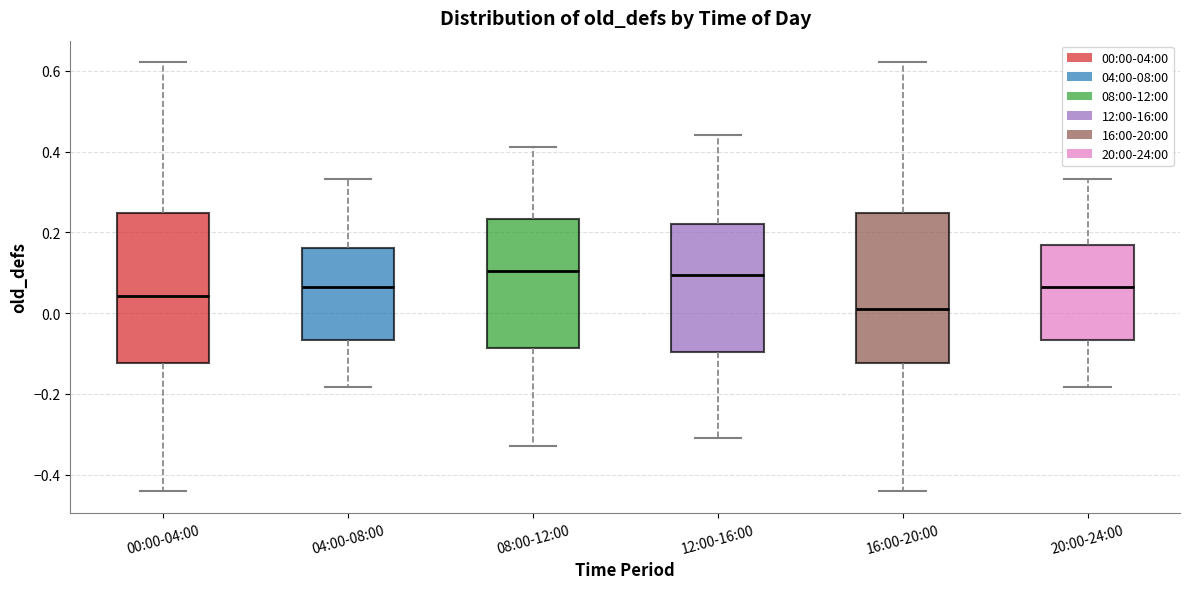

Reading left to right, transcribe this box plot: for each box, give where its median line is, the range the box spans, and where its two whiskers end, as read against the y-axis. The values are not printed on the chart, so give them approximately, as read against the axis.

00:00-04:00: median 0.04, box -0.12 to 0.24, whiskers -0.44 to 0.62
04:00-08:00: median 0.06, box -0.06 to 0.16, whiskers -0.18 to 0.34
08:00-12:00: median 0.10, box -0.08 to 0.24, whiskers -0.32 to 0.42
12:00-16:00: median 0.10, box -0.10 to 0.22, whiskers -0.30 to 0.44
16:00-20:00: median 0.02, box -0.12 to 0.24, whiskers -0.44 to 0.62
20:00-24:00: median 0.06, box -0.06 to 0.16, whiskers -0.18 to 0.34